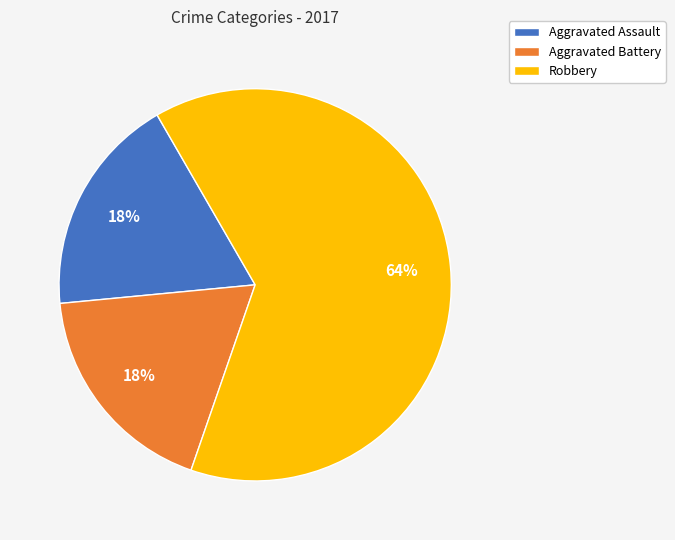

Is it true that Aggravated Assault is 32% of the pie?

False